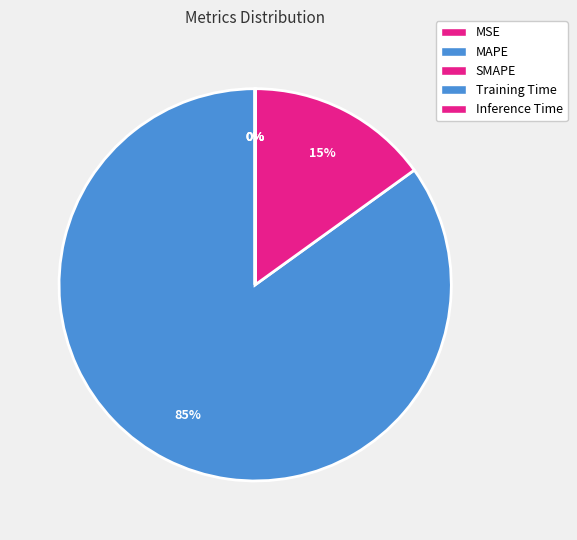

To the nearest percent, what is the average slice percentage?

20%